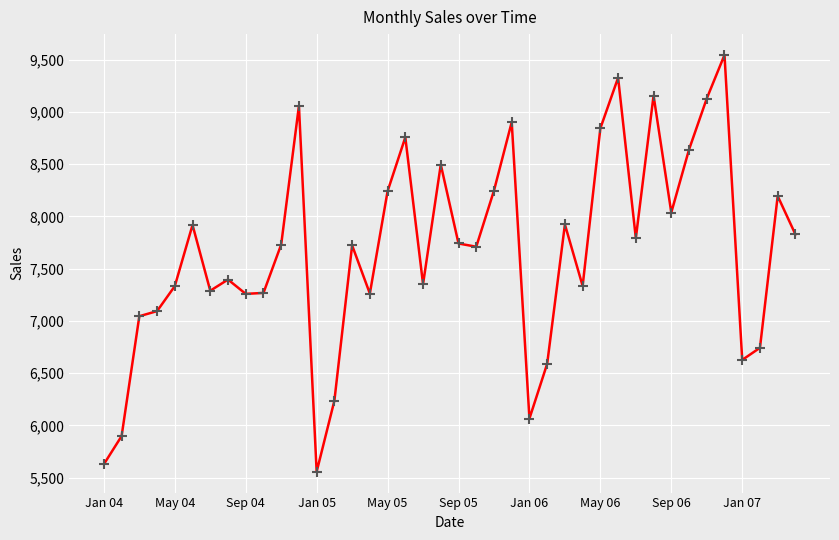

What is the sum of all values?

306918